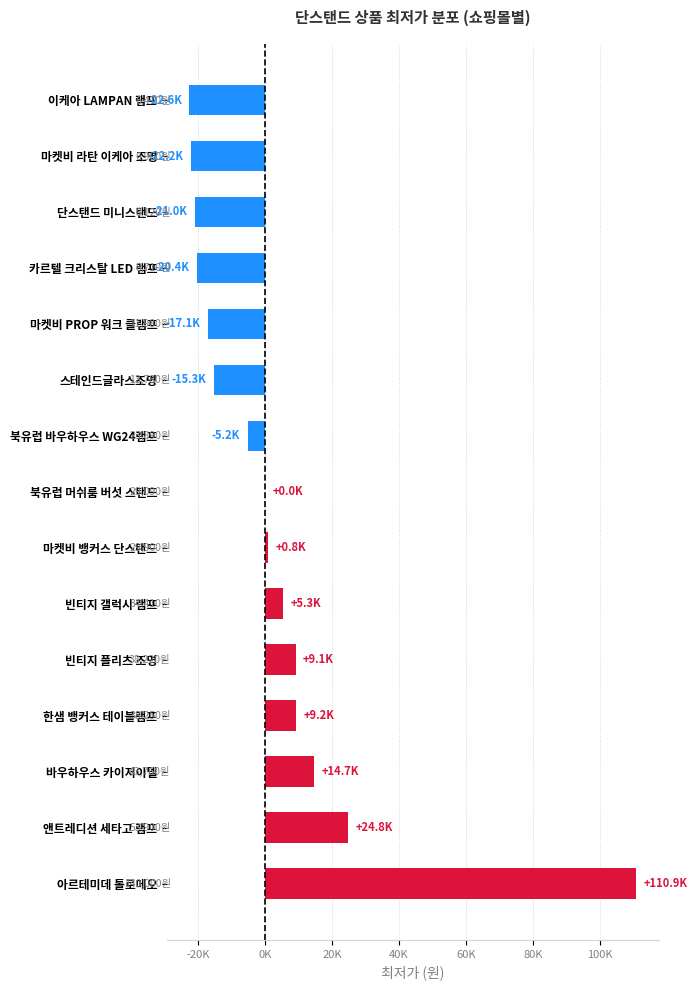

Are the bars horizontal?

Yes